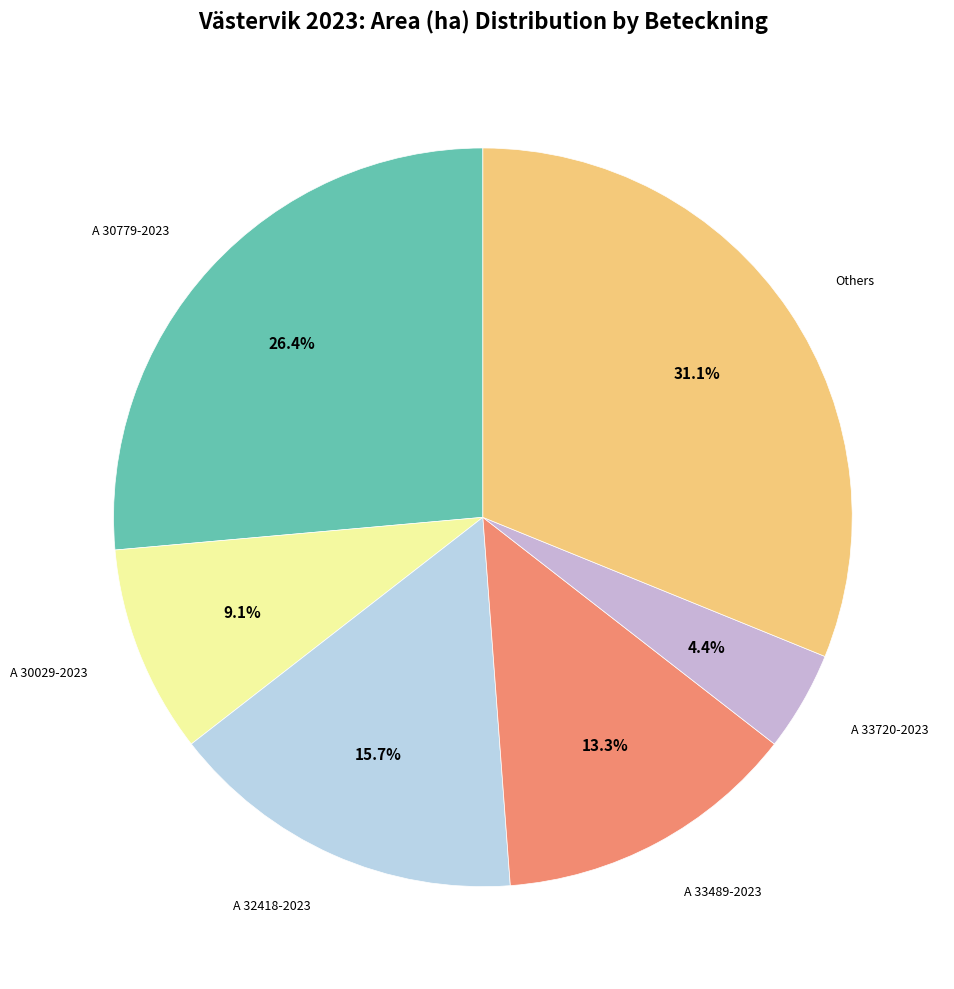

To the nearest percent, what is the average slice percentage?

17%